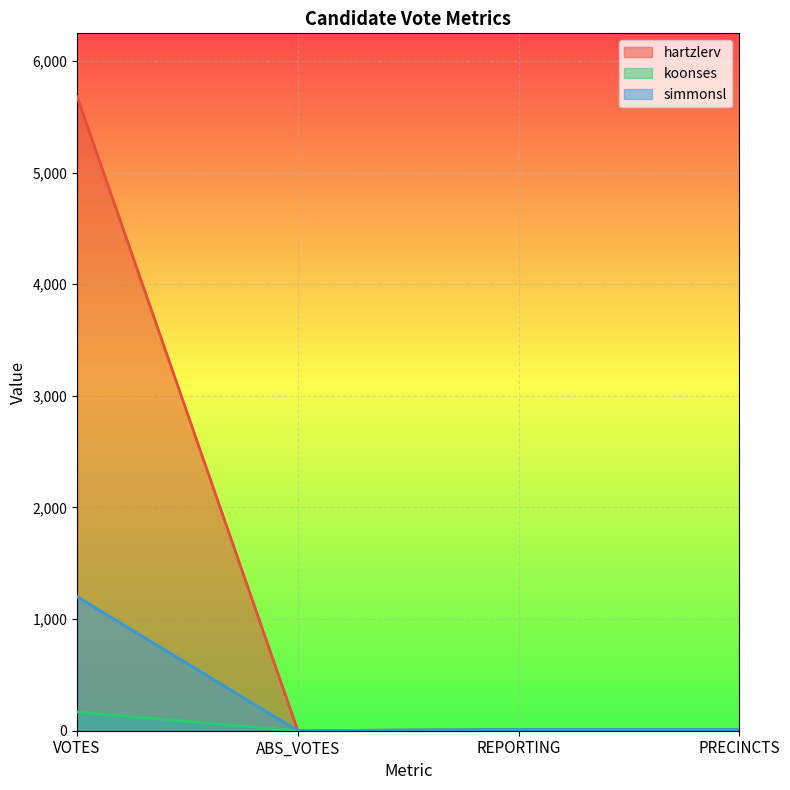

Reading left to right, what are all the values shown in this chart?

hartzlerv: VOTES=5679	ABS_VOTES=0	REPORTING=11	PRECINCTS=11
koonses: VOTES=168	ABS_VOTES=0	REPORTING=11	PRECINCTS=11
simmonsl: VOTES=1201	ABS_VOTES=0	REPORTING=11	PRECINCTS=11